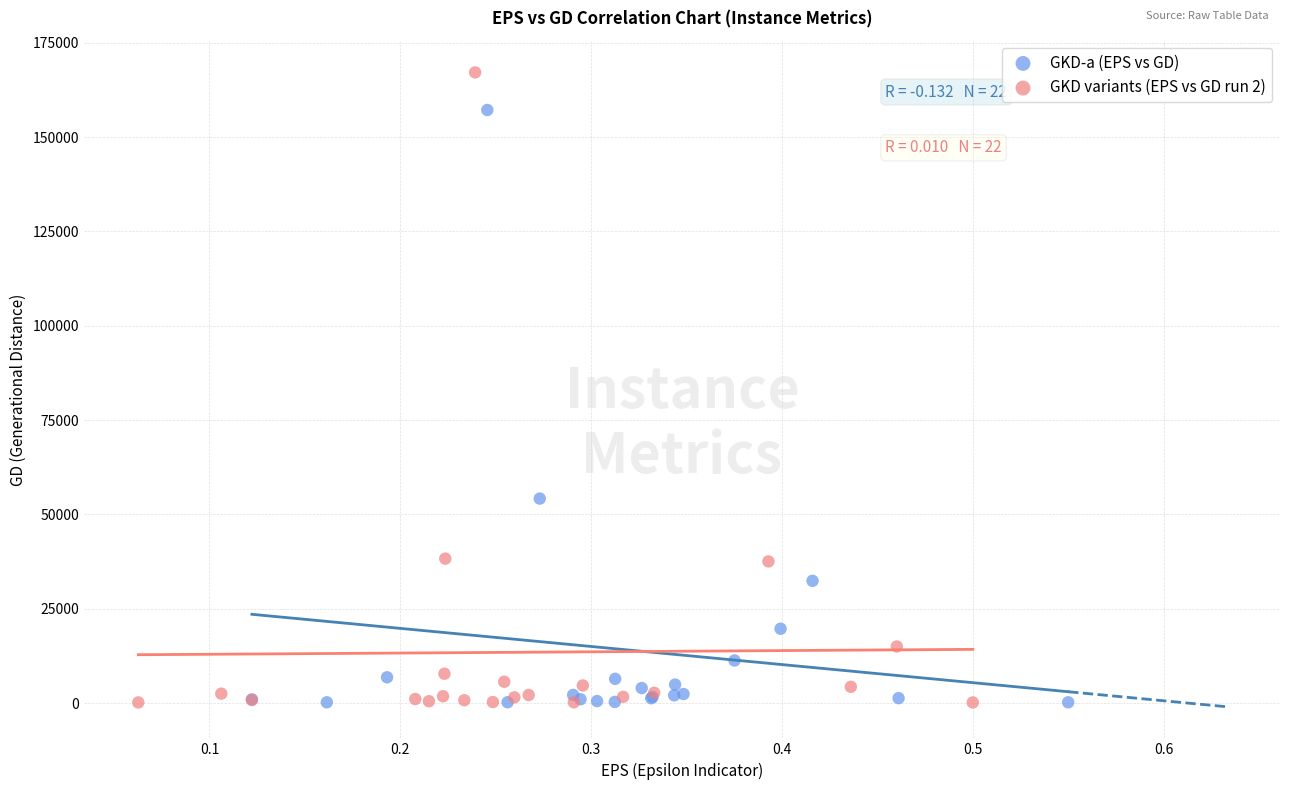

Which series has the widest spread of Y values?

GKD variants (EPS vs GD run 2)